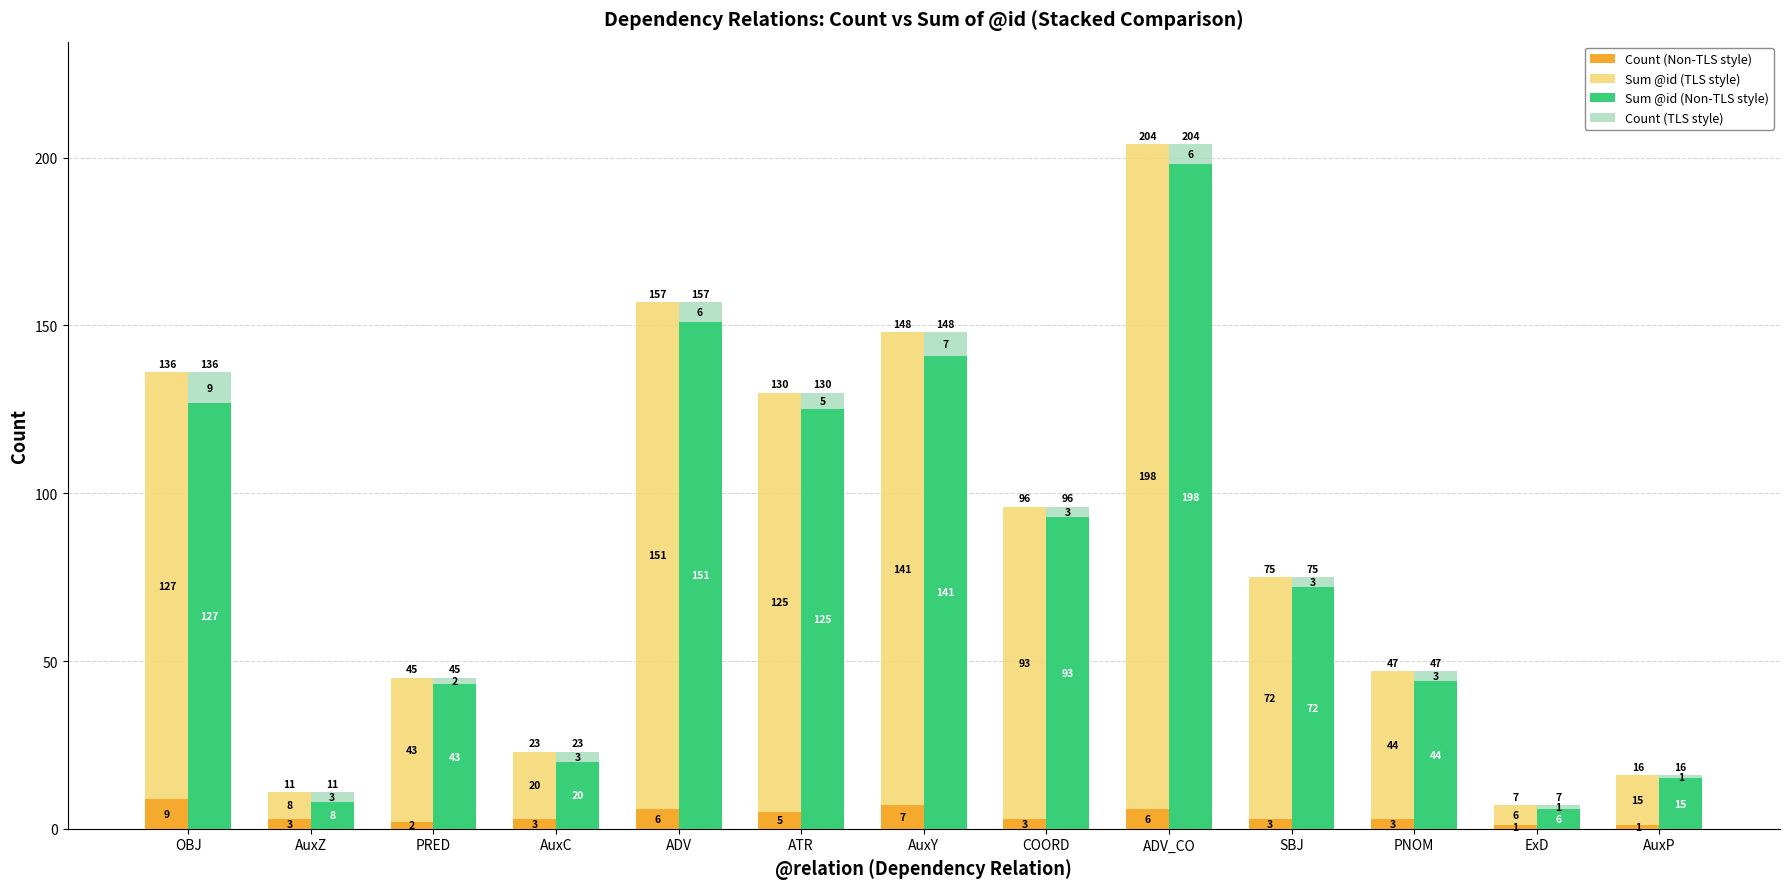

How many data points in Sum @id (Non-TLS style) are above 72?

6